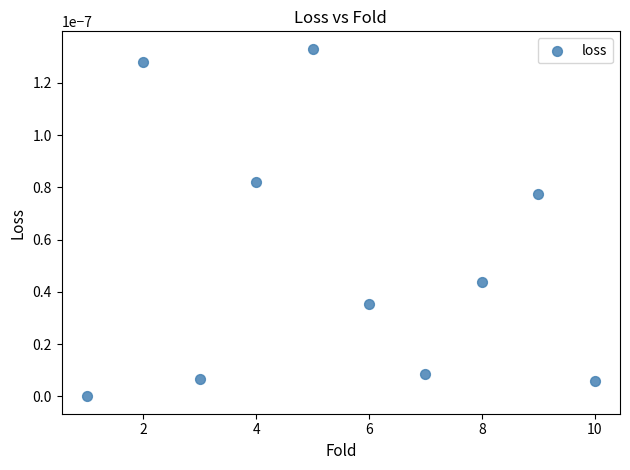

What is the average X value?

5.5